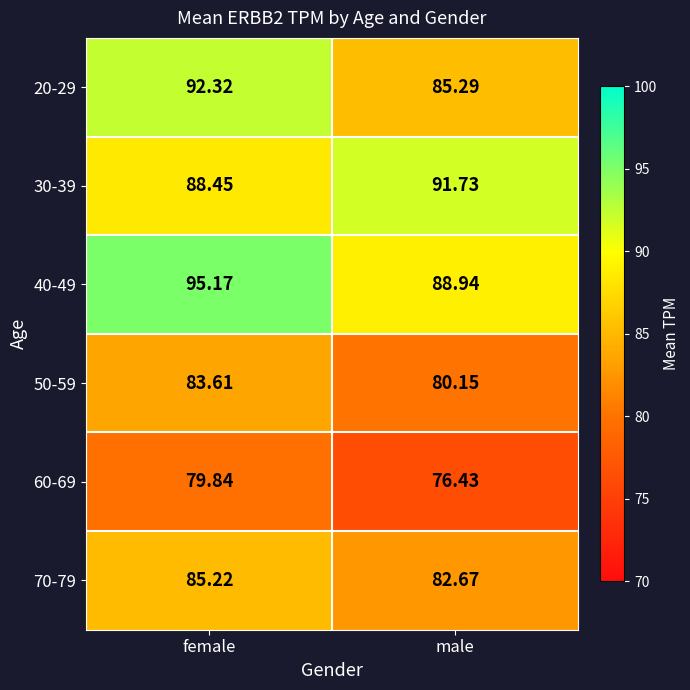

Rank the series at male from highest to lowest value.

30-39, 40-49, 20-29, 70-79, 50-59, 60-69